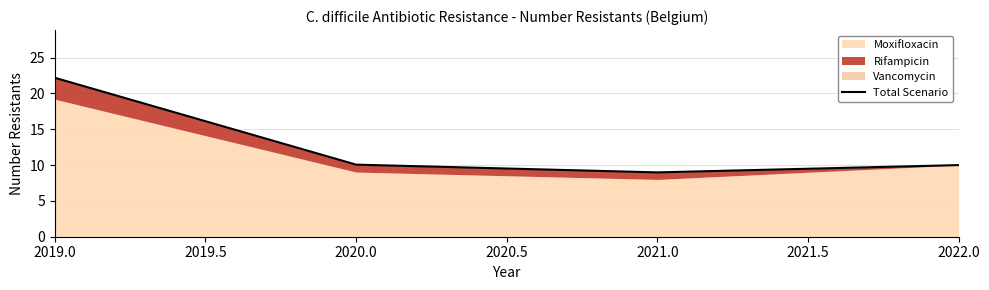

At which label is the value closest to 15?

2020.0